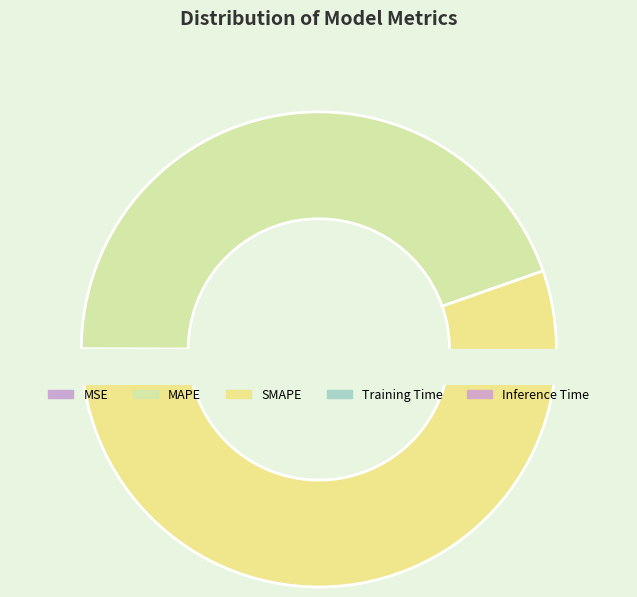

Does any single category account for the majority?

Yes